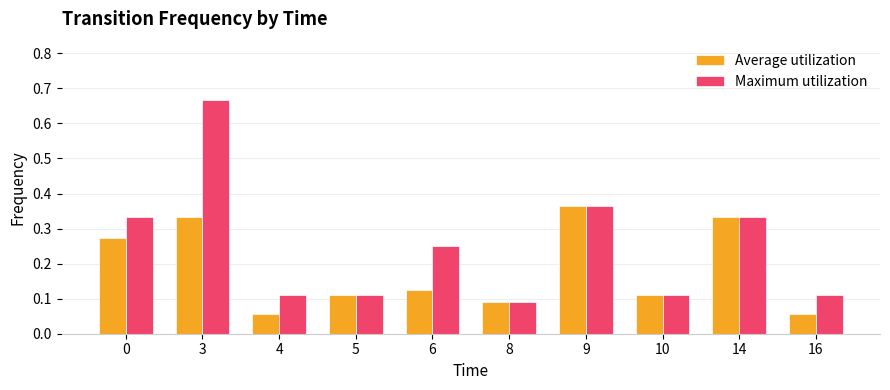

The value of Average utilization at 9 is 0.6. True or false?

False